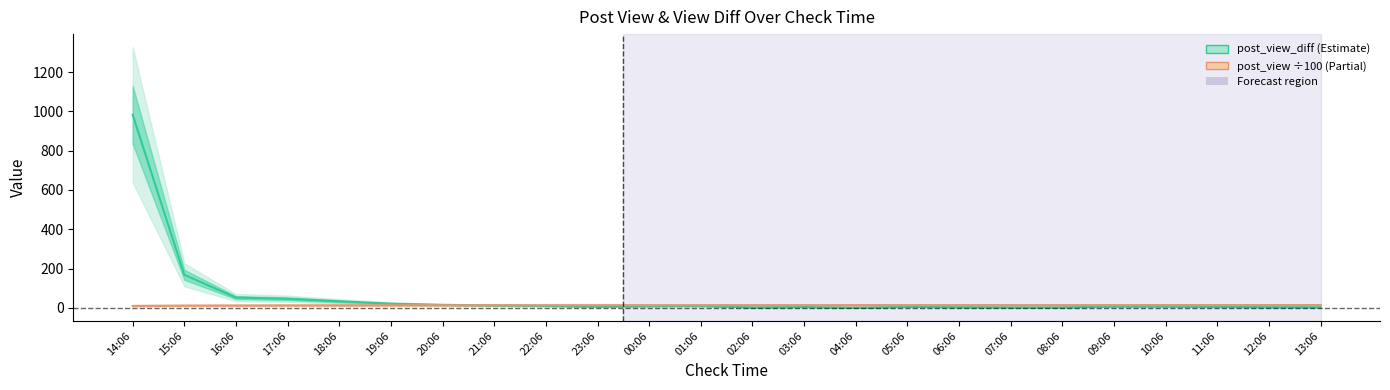

Reading right to left, what are all the values shown in this chart?

post_view_diff: 13:06=3.0	12:06=3.0	11:06=5.0	10:06=7.0	09:06=7.0	08:06=2.0	07:06=2.0	06:06=3.0	05:06=5.0	04:06=0.0	03:06=4.0	02:06=2.0	01:06=10.0	00:06=9.0	23:06=6.0	22:06=10.0	21:06=12.0	20:06=15.0	19:06=21.0	18:06=33.0	17:06=46.0	16:06=52.0	15:06=168.0	14:06=983.0
post_view (÷100): 13:06=14.1	12:06=14.1	11:06=14.0	10:06=14.0	09:06=13.9	08:06=13.8	07:06=13.8	06:06=13.8	05:06=13.8	04:06=13.7	03:06=13.7	02:06=13.7	01:06=13.7	00:06=13.6	23:06=13.5	22:06=13.4	21:06=13.3	20:06=13.2	19:06=13.0	18:06=12.8	17:06=12.5	16:06=12.0	15:06=11.5	14:06=9.8